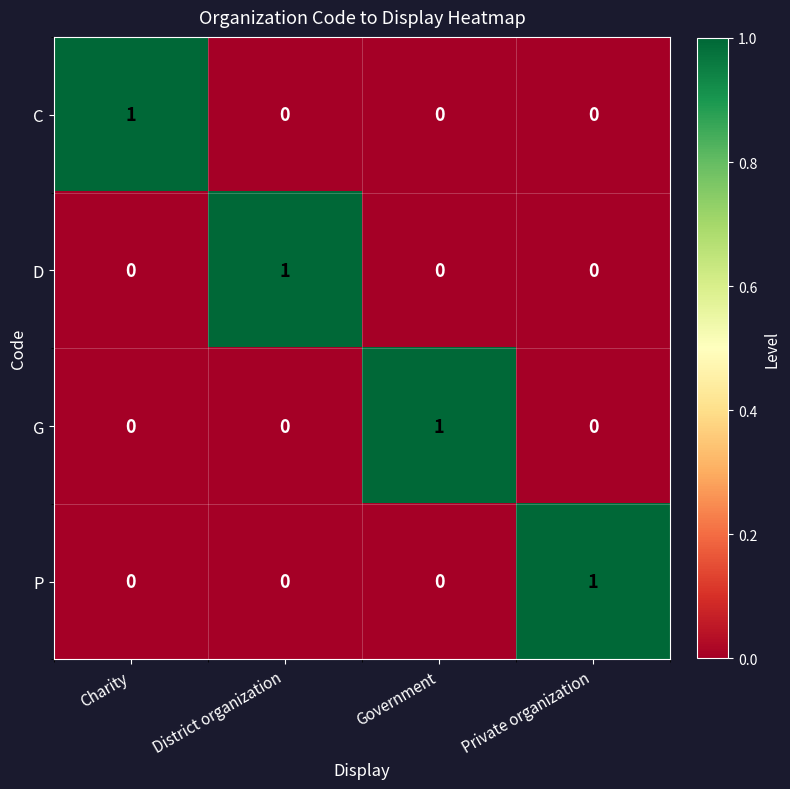

How many C values are between 0 and 1?

4